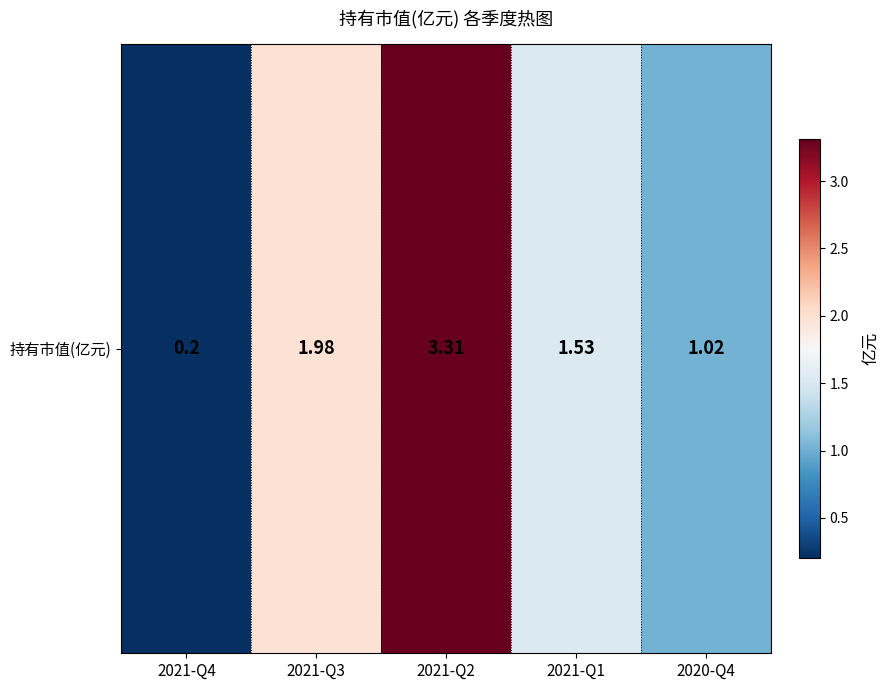

What is the minimum value shown in the chart?

0.2